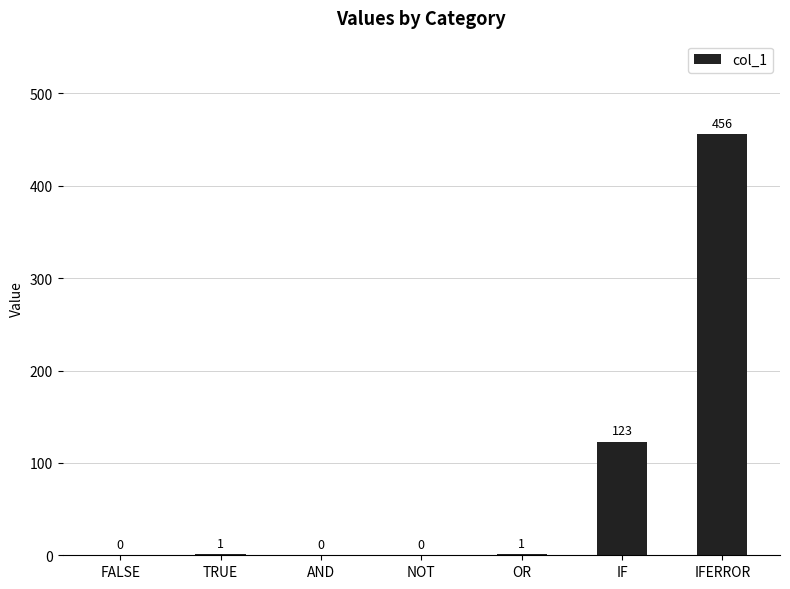

What is the change in value from AND to OR?

+1